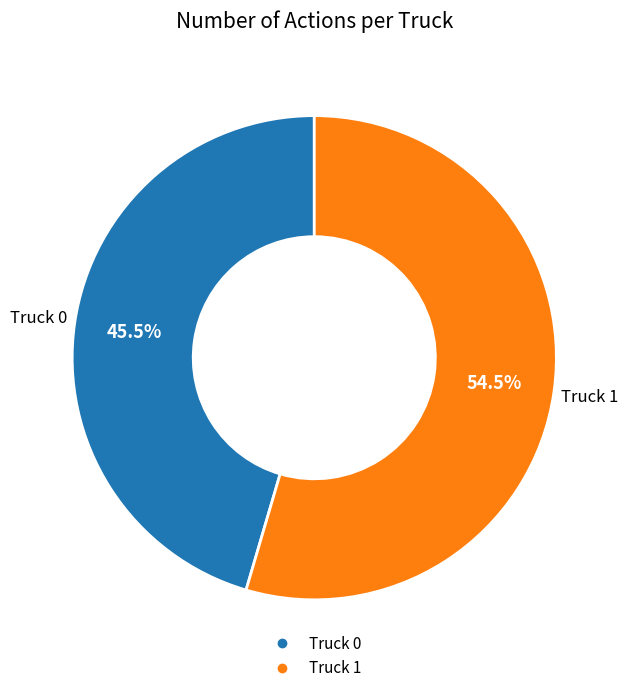

Rank the categories by value from lowest to highest.

Truck 0, Truck 1